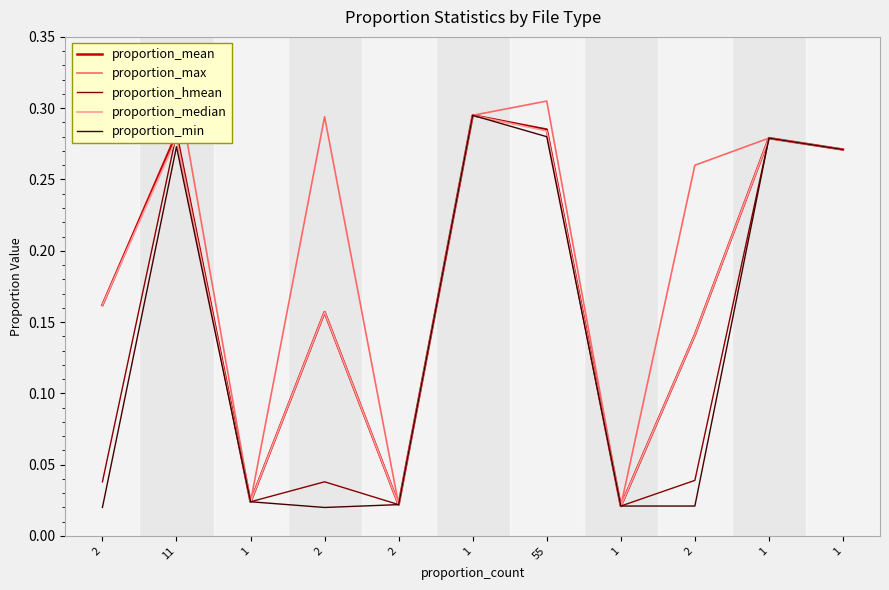

Reading left to right, what are all the values shown in this chart?

proportion_mean: 2=0.2	11=0.3	1=0.0	2=0.2	2=0.0	1=0.3	55=0.3	1=0.0	2=0.1	1=0.3	1=0.3
proportion_max: 2=0.3	11=0.3	1=0.0	2=0.3	2=0.0	1=0.3	55=0.3	1=0.0	2=0.3	1=0.3	1=0.3
proportion_hmean: 2=0.0	11=0.3	1=0.0	2=0.0	2=0.0	1=0.3	55=0.3	1=0.0	2=0.0	1=0.3	1=0.3
proportion_median: 2=0.2	11=0.3	1=0.0	2=0.2	2=0.0	1=0.3	55=0.3	1=0.0	2=0.1	1=0.3	1=0.3
proportion_min: 2=0.0	11=0.3	1=0.0	2=0.0	2=0.0	1=0.3	55=0.3	1=0.0	2=0.0	1=0.3	1=0.3